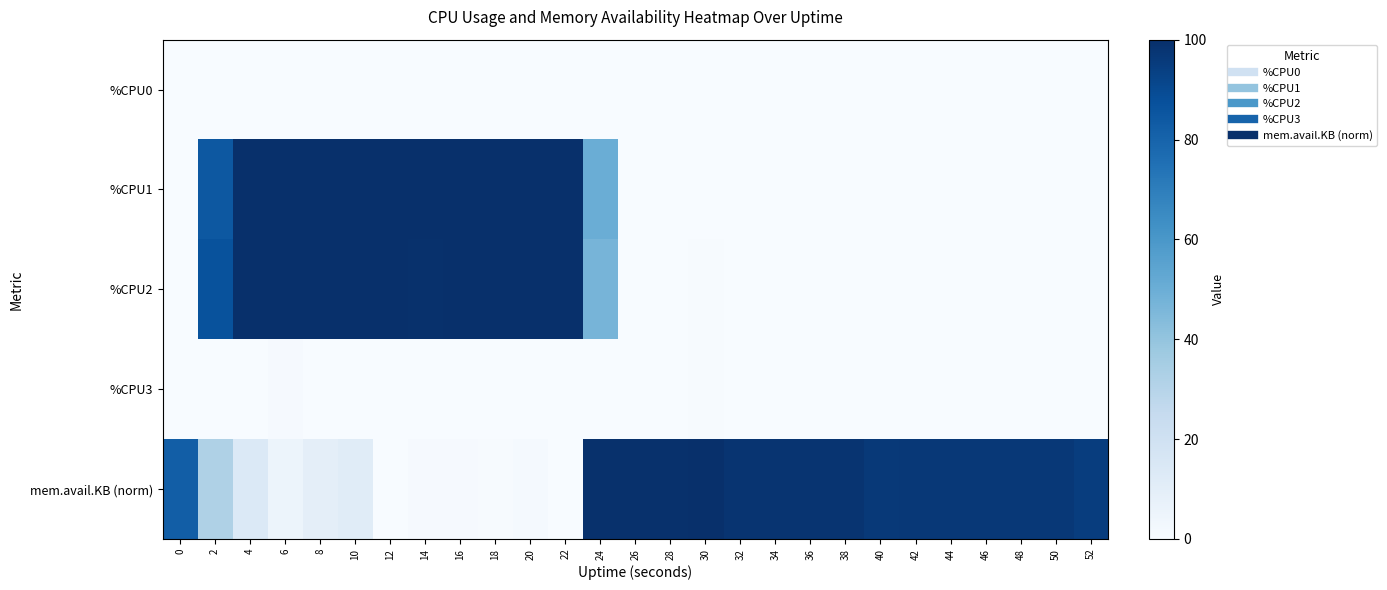

What is the spread (max minus min) of values at 52?

94.7